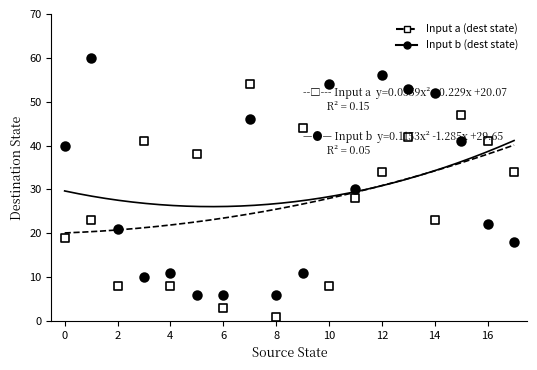

Which series reaches the maximum Y coordinate?

Input b (dest state)